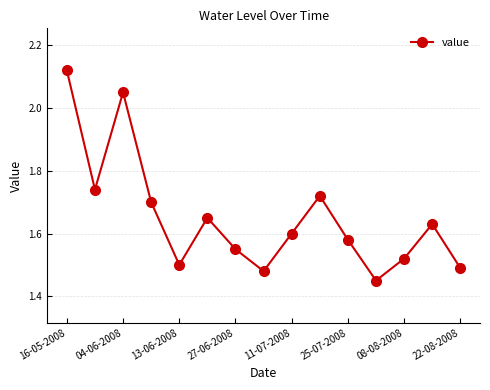

How many points are lower than both their immediate neighbors (excluding endpoints)?

4